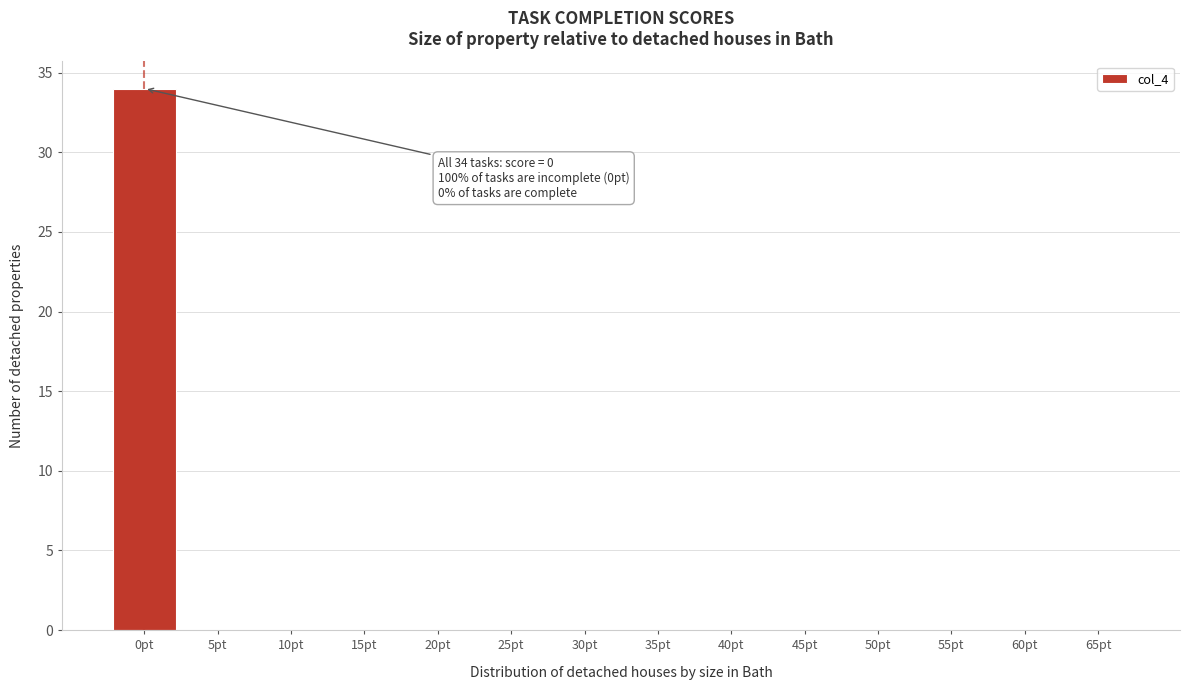

Reading right to left, extract all data points from this chart.

65pt=0	60pt=0	55pt=0	50pt=0	45pt=0	40pt=0	35pt=0	30pt=0	25pt=0	20pt=0	15pt=0	10pt=0	5pt=0	0pt=34